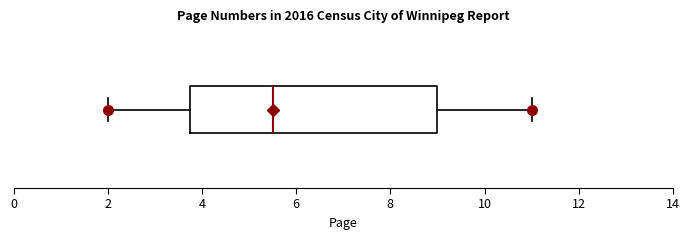

Transcribe this box plot: give where the median line is, the range the box spans, and where the two whiskers end, as read against the x-axis. The values are not printed on the chart, so give them approximately, as read against the axis.

median 5.6, box 3.8 to 9.0, whiskers 2.0 to 11.0